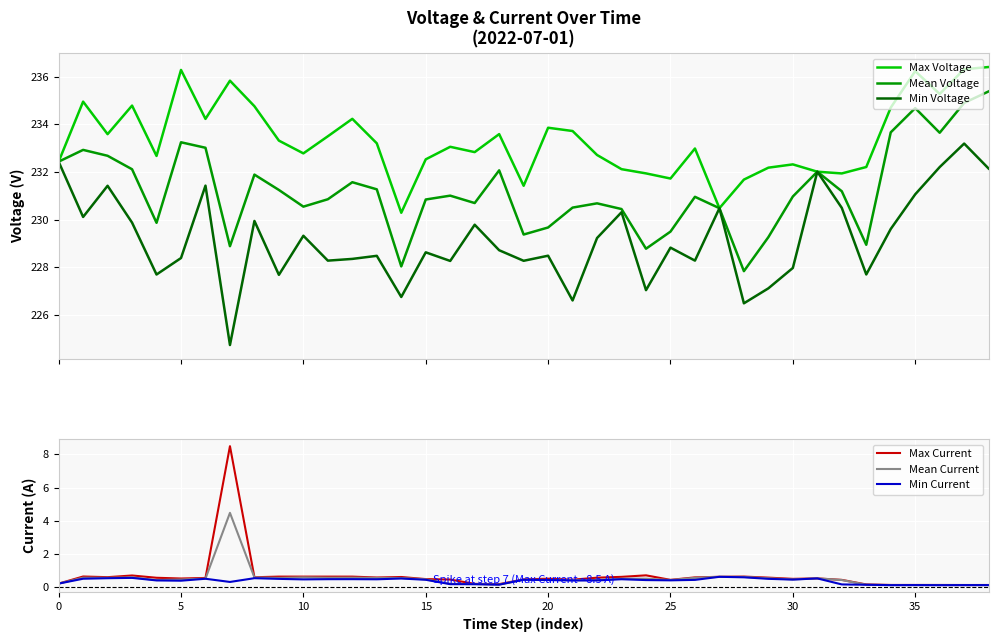

Does the chart display data point markers on the line(s)?

No